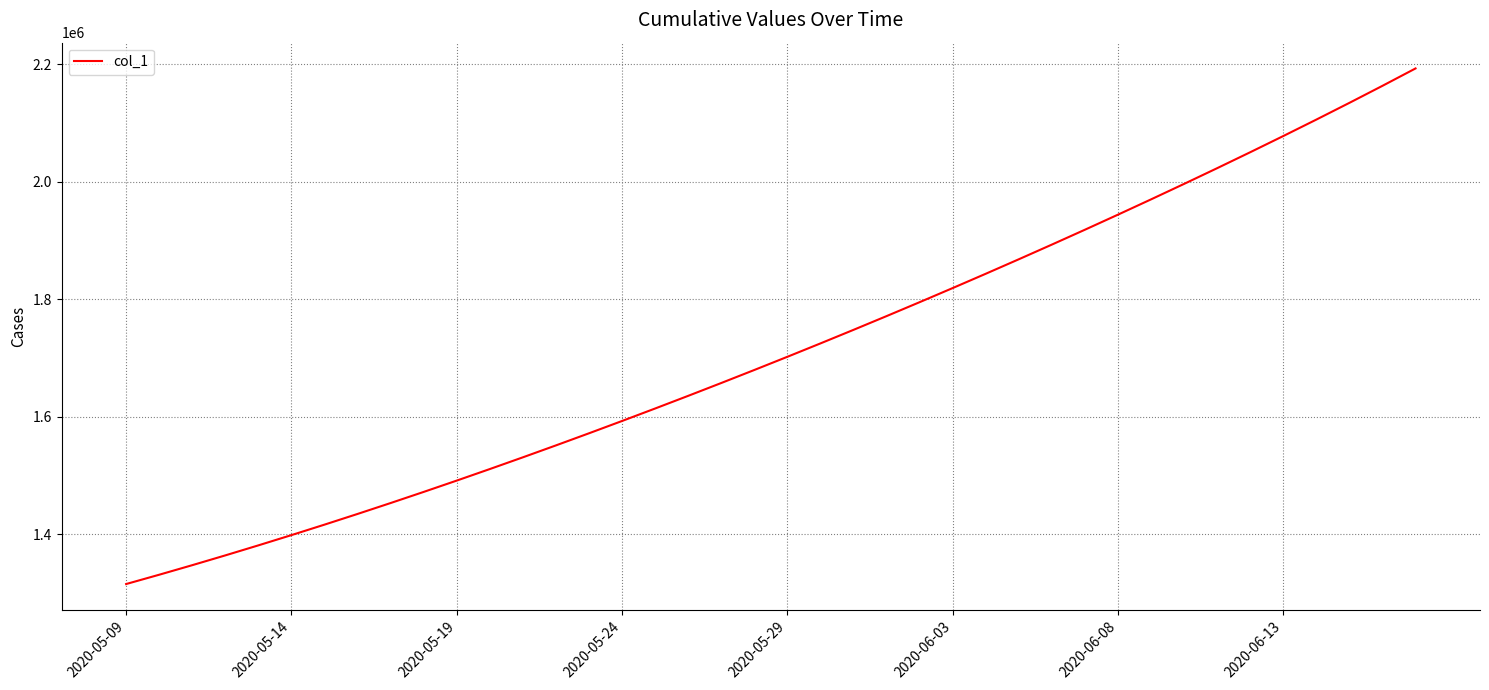

What is the minimum value shown in the chart?

1315099.0